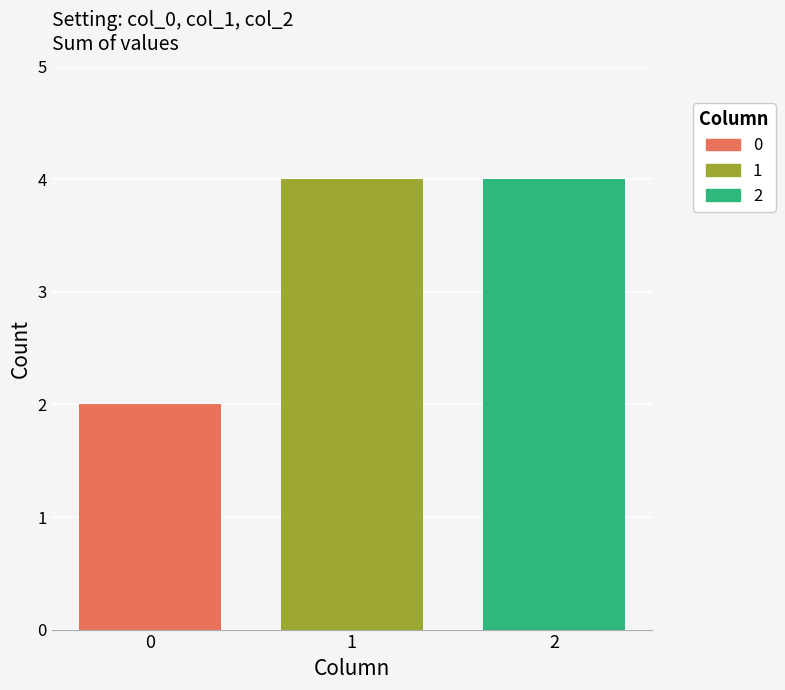

What value does the 1 series have at 1?

4